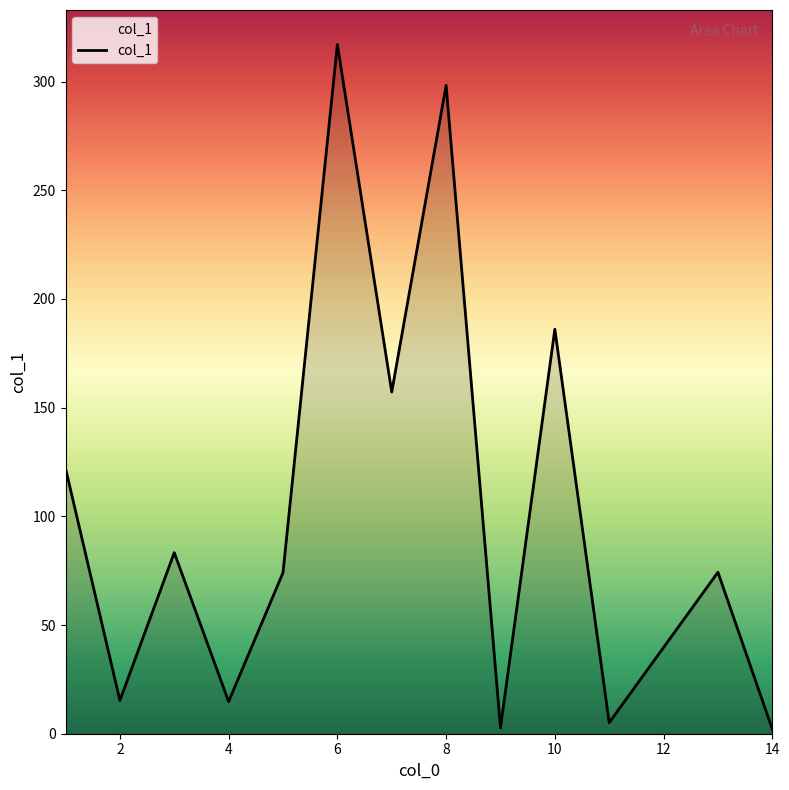

What is the maximum value shown in the chart?

317.1